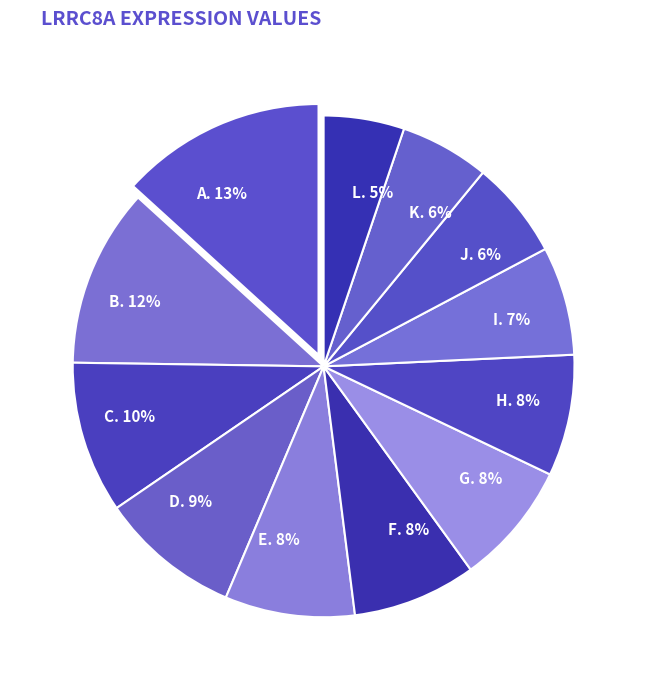

To the nearest percent, what portion does E. 8% represent?

8%